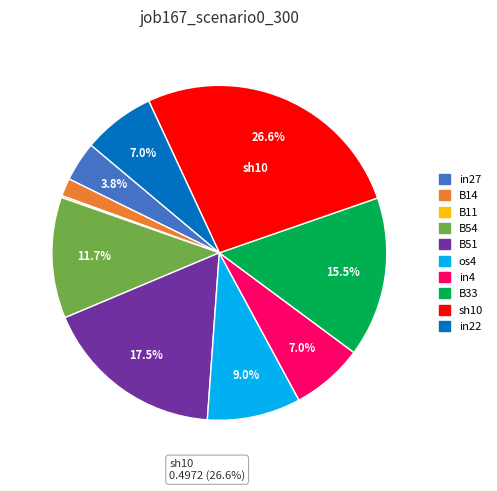

Count the number of slices in the pie.

10